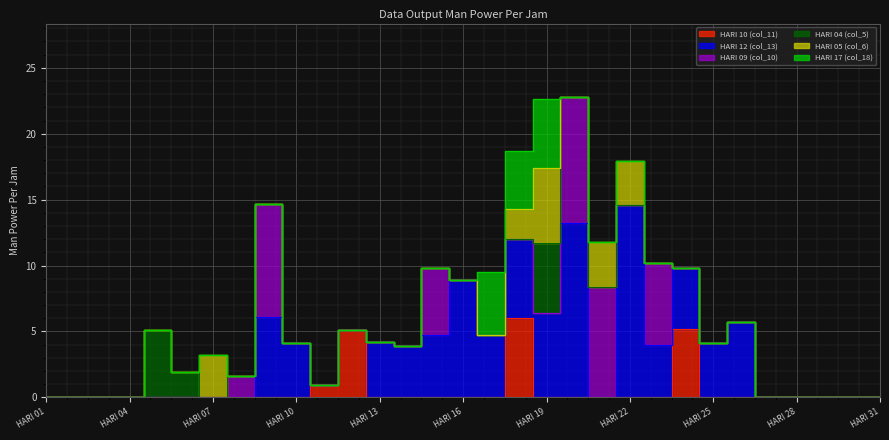

Reading right to left, transcribe all the data shown in this chart.

HARI 10 (col_11): HARI 31=0.0	HARI 30=0.0	HARI 29=0.0	HARI 28=0.0	HARI 27=0.0	HARI 26=0.0	HARI 25=0.0	HARI 24=5.2	HARI 23=0.0	HARI 22=0.0	HARI 21=0.0	HARI 20=0.0	HARI 19=0.0	HARI 18=6.0	HARI 17=0.0	HARI 16=0.0	HARI 15=0.0	HARI 14=0.0	HARI 13=0.0	HARI 12=5.1	HARI 11=0.9	HARI 10=0.0	HARI 09=0.0	HARI 08=0.0	HARI 07=0.0	HARI 06=0.0	HARI 05=0.0	HARI 04=0.0	HARI 03=0.0	HARI 02=0.0	HARI 01=0.0
HARI 12 (col_13): HARI 31=0.0	HARI 30=0.0	HARI 29=0.0	HARI 28=0.0	HARI 27=0.0	HARI 26=5.7	HARI 25=4.1	HARI 24=4.6	HARI 23=4.0	HARI 22=14.6	HARI 21=0.0	HARI 20=13.2	HARI 19=6.4	HARI 18=6.0	HARI 17=4.7	HARI 16=8.9	HARI 15=4.7	HARI 14=3.9	HARI 13=4.2	HARI 12=0.0	HARI 11=0.0	HARI 10=4.1	HARI 09=6.1	HARI 08=0.0	HARI 07=0.0	HARI 06=0.0	HARI 05=0.0	HARI 04=0.0	HARI 03=0.0	HARI 02=0.0	HARI 01=0.0
HARI 09 (col_10): HARI 31=0.0	HARI 30=0.0	HARI 29=0.0	HARI 28=0.0	HARI 27=0.0	HARI 26=0.0	HARI 25=0.0	HARI 24=0.0	HARI 23=6.2	HARI 22=0.0	HARI 21=8.4	HARI 20=9.6	HARI 19=0.0	HARI 18=0.0	HARI 17=0.0	HARI 16=0.0	HARI 15=5.1	HARI 14=0.0	HARI 13=0.0	HARI 12=0.0	HARI 11=0.0	HARI 10=0.0	HARI 09=8.6	HARI 08=1.6	HARI 07=0.0	HARI 06=0.0	HARI 05=0.0	HARI 04=0.0	HARI 03=0.0	HARI 02=0.0	HARI 01=0.0
HARI 04 (col_5): HARI 31=0.0	HARI 30=0.0	HARI 29=0.0	HARI 28=0.0	HARI 27=0.0	HARI 26=0.0	HARI 25=0.0	HARI 24=0.0	HARI 23=0.0	HARI 22=0.0	HARI 21=0.0	HARI 20=0.0	HARI 19=5.3	HARI 18=0.0	HARI 17=0.0	HARI 16=0.0	HARI 15=0.0	HARI 14=0.0	HARI 13=0.0	HARI 12=0.0	HARI 11=0.0	HARI 10=0.0	HARI 09=0.0	HARI 08=0.0	HARI 07=0.0	HARI 06=1.9	HARI 05=5.1	HARI 04=0.0	HARI 03=0.0	HARI 02=0.0	HARI 01=0.0
HARI 05 (col_6): HARI 31=0.0	HARI 30=0.0	HARI 29=0.0	HARI 28=0.0	HARI 27=0.0	HARI 26=0.0	HARI 25=0.0	HARI 24=0.0	HARI 23=0.0	HARI 22=3.3	HARI 21=3.4	HARI 20=0.0	HARI 19=5.7	HARI 18=2.3	HARI 17=0.0	HARI 16=0.0	HARI 15=0.0	HARI 14=0.0	HARI 13=0.0	HARI 12=0.0	HARI 11=0.0	HARI 10=0.0	HARI 09=0.0	HARI 08=0.0	HARI 07=3.2	HARI 06=0.0	HARI 05=0.0	HARI 04=0.0	HARI 03=0.0	HARI 02=0.0	HARI 01=0.0
HARI 17 (col_18): HARI 31=0.0	HARI 30=0.0	HARI 29=0.0	HARI 28=0.0	HARI 27=0.0	HARI 26=0.0	HARI 25=0.0	HARI 24=0.0	HARI 23=0.0	HARI 22=0.0	HARI 21=0.0	HARI 20=0.0	HARI 19=5.2	HARI 18=4.4	HARI 17=4.8	HARI 16=0.0	HARI 15=0.0	HARI 14=0.0	HARI 13=0.0	HARI 12=0.0	HARI 11=0.0	HARI 10=0.0	HARI 09=0.0	HARI 08=0.0	HARI 07=0.0	HARI 06=0.0	HARI 05=0.0	HARI 04=0.0	HARI 03=0.0	HARI 02=0.0	HARI 01=0.0